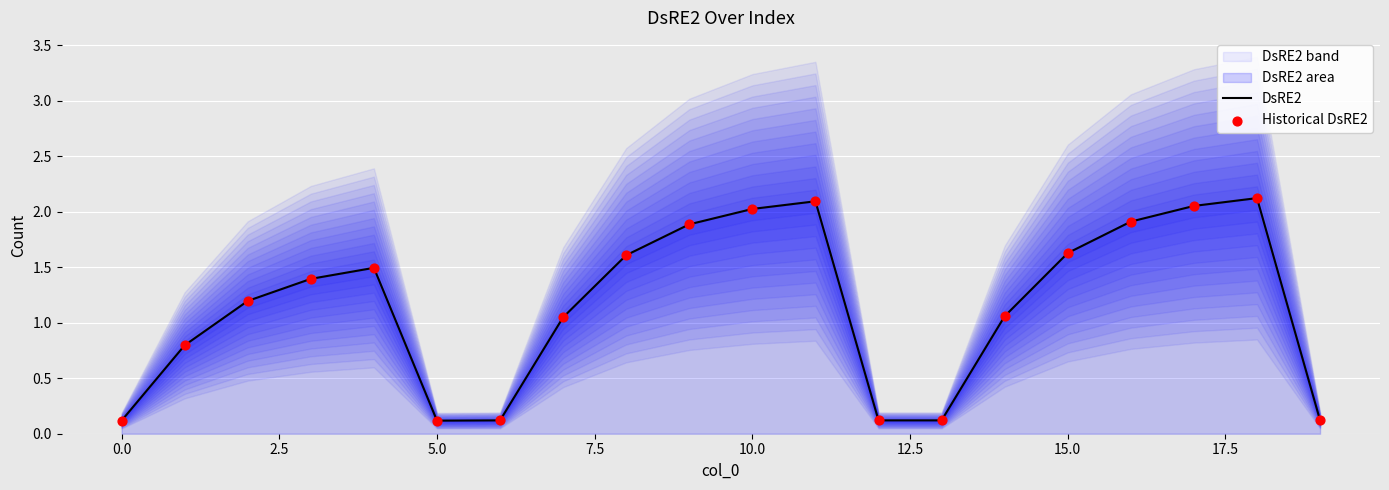

Which series reaches the maximum Y coordinate?

DsRE2